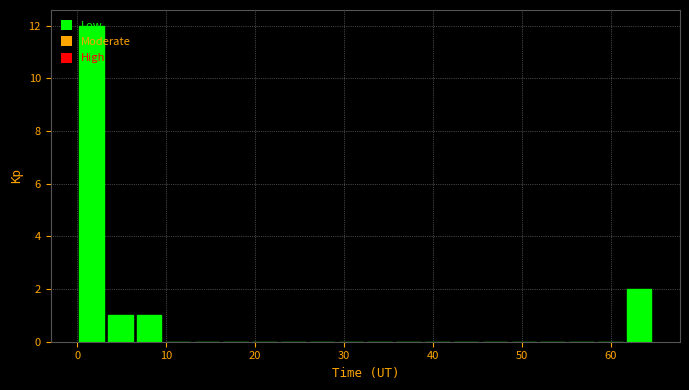

Read against the x-axis, roughly where is the centre of the tallest bar?

2